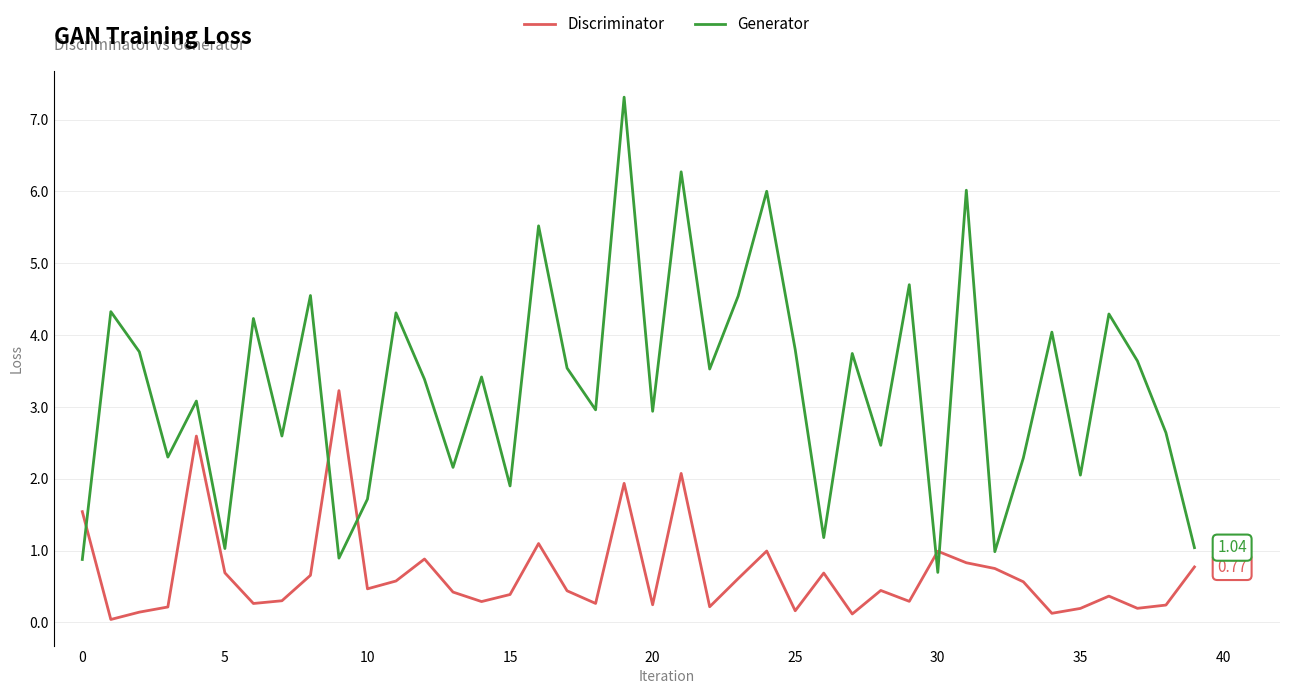

True or false: Discriminator and Generator cross at least once.

True